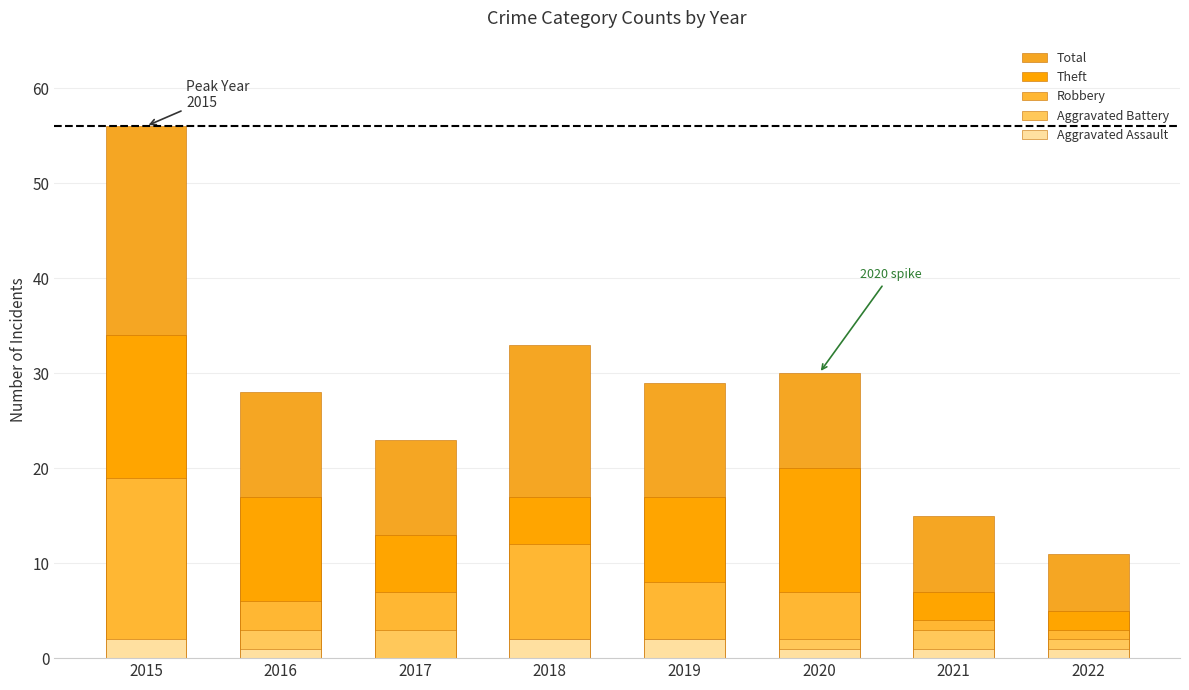

How many data points does each series have?

8